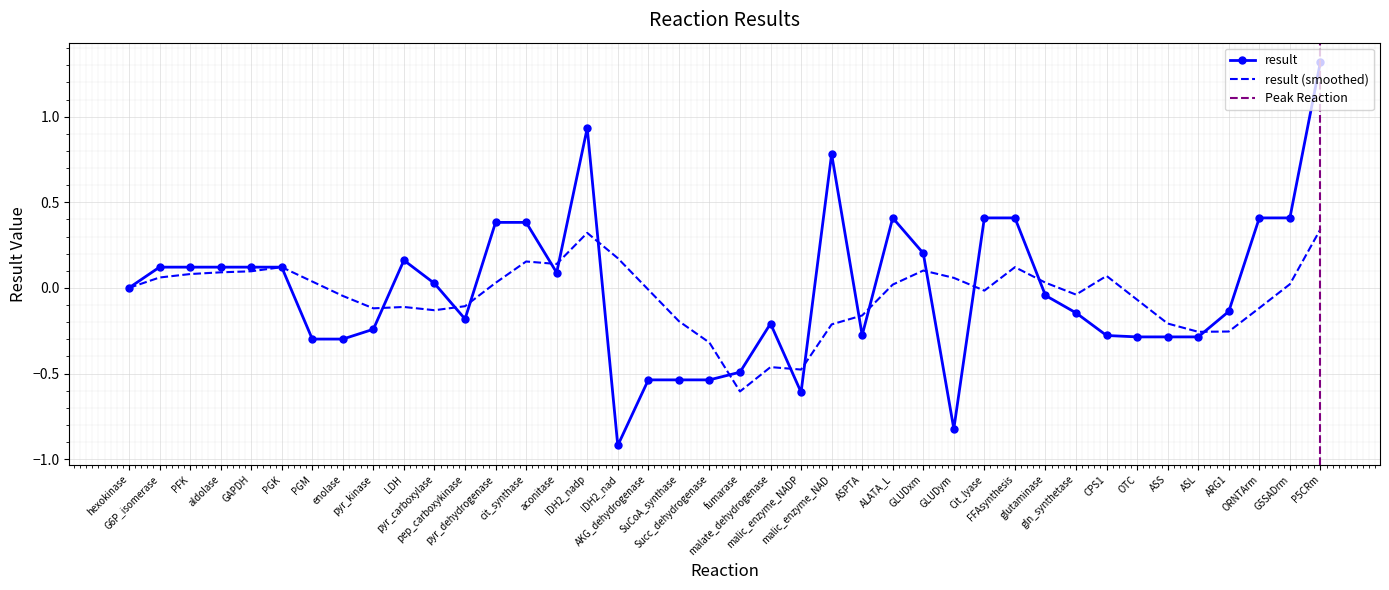

Is this an area chart (filled region under the line)?

No